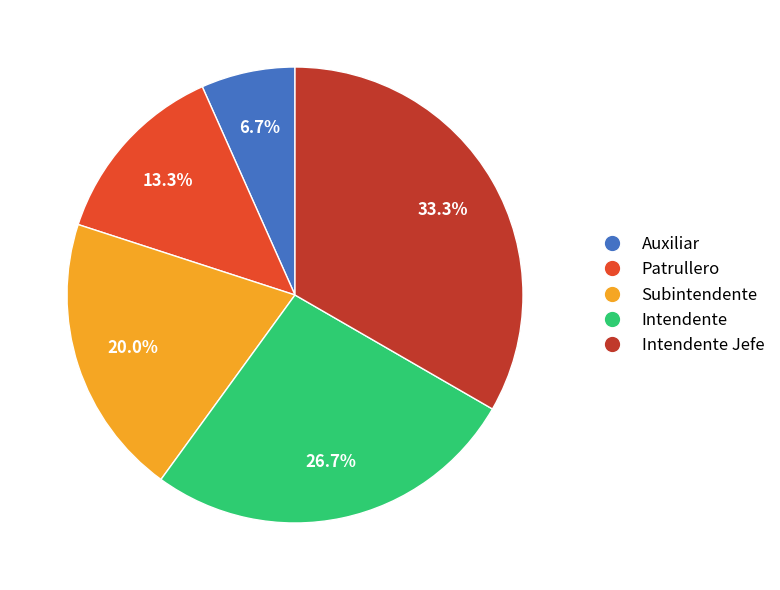

Which has a higher value, Auxiliar or Subintendente?

Subintendente